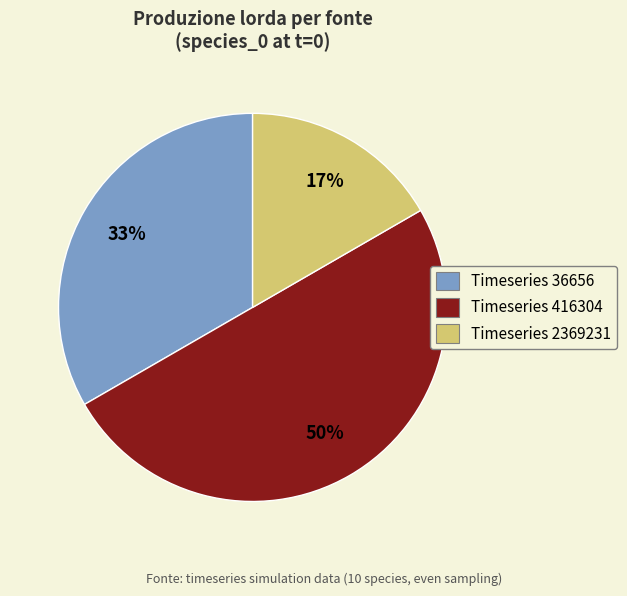

To the nearest percent, what is the difference between the largest and smallest slice percentages?

33%